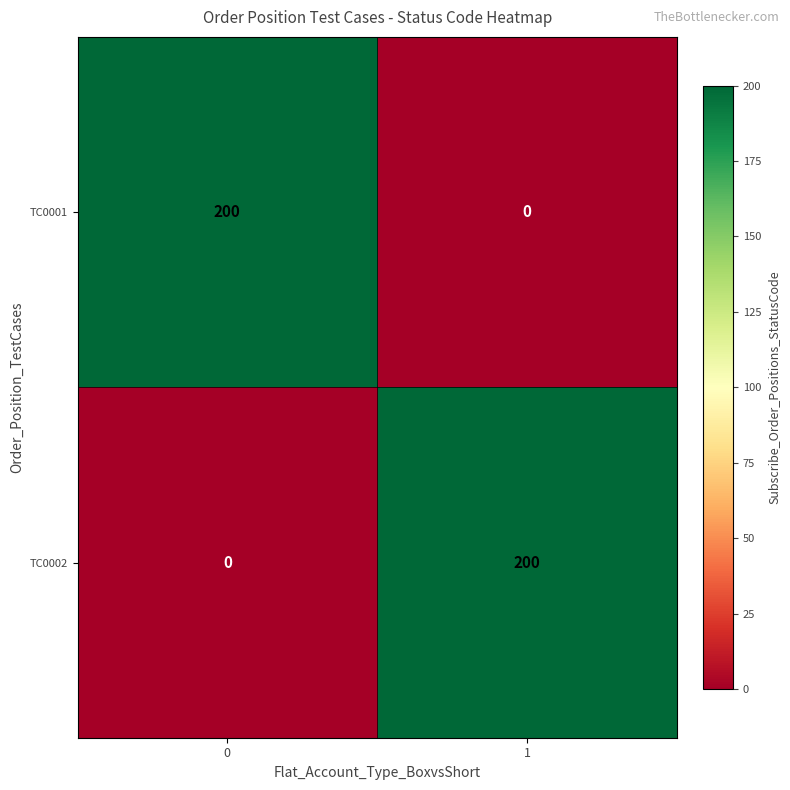

Count the number of data series in this chart.

2